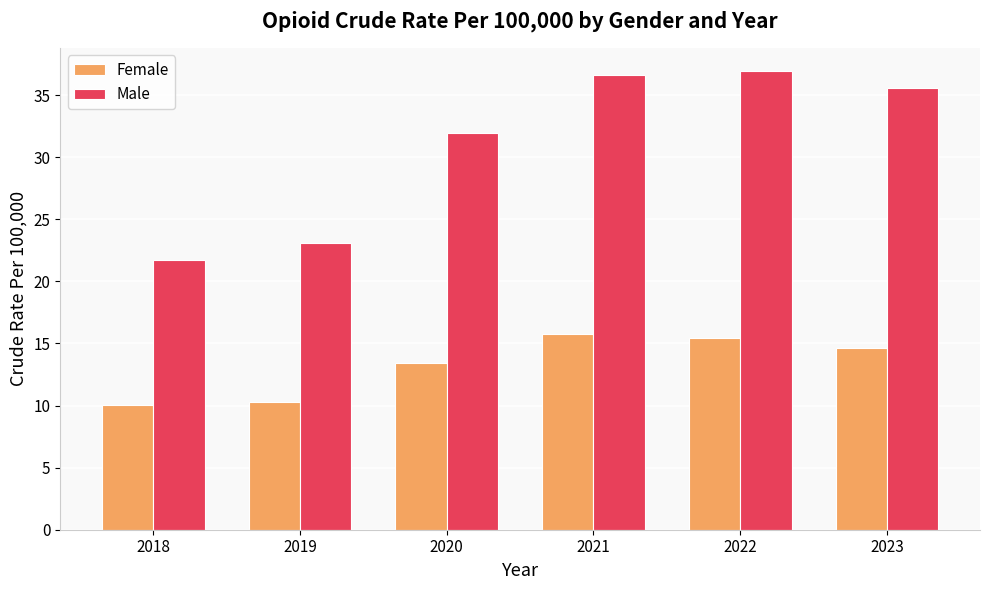

Does the chart contain any negative values?

No